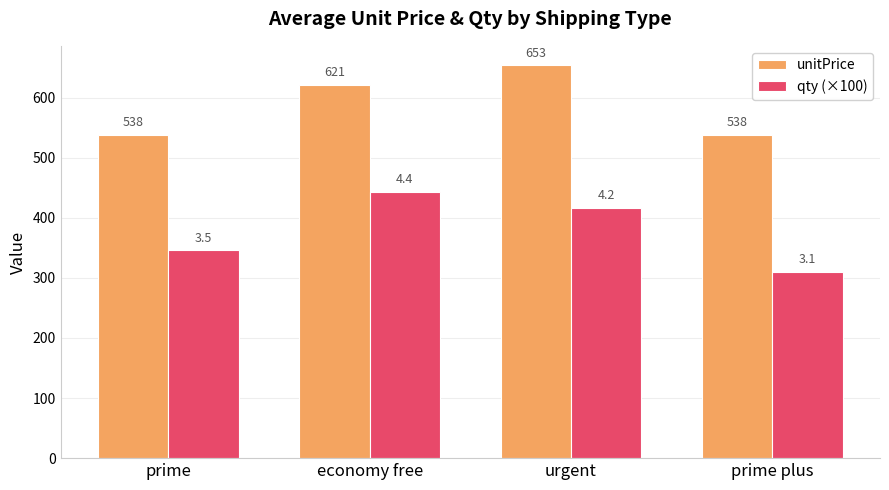

At how many categories does at least one series exceed 399?

4